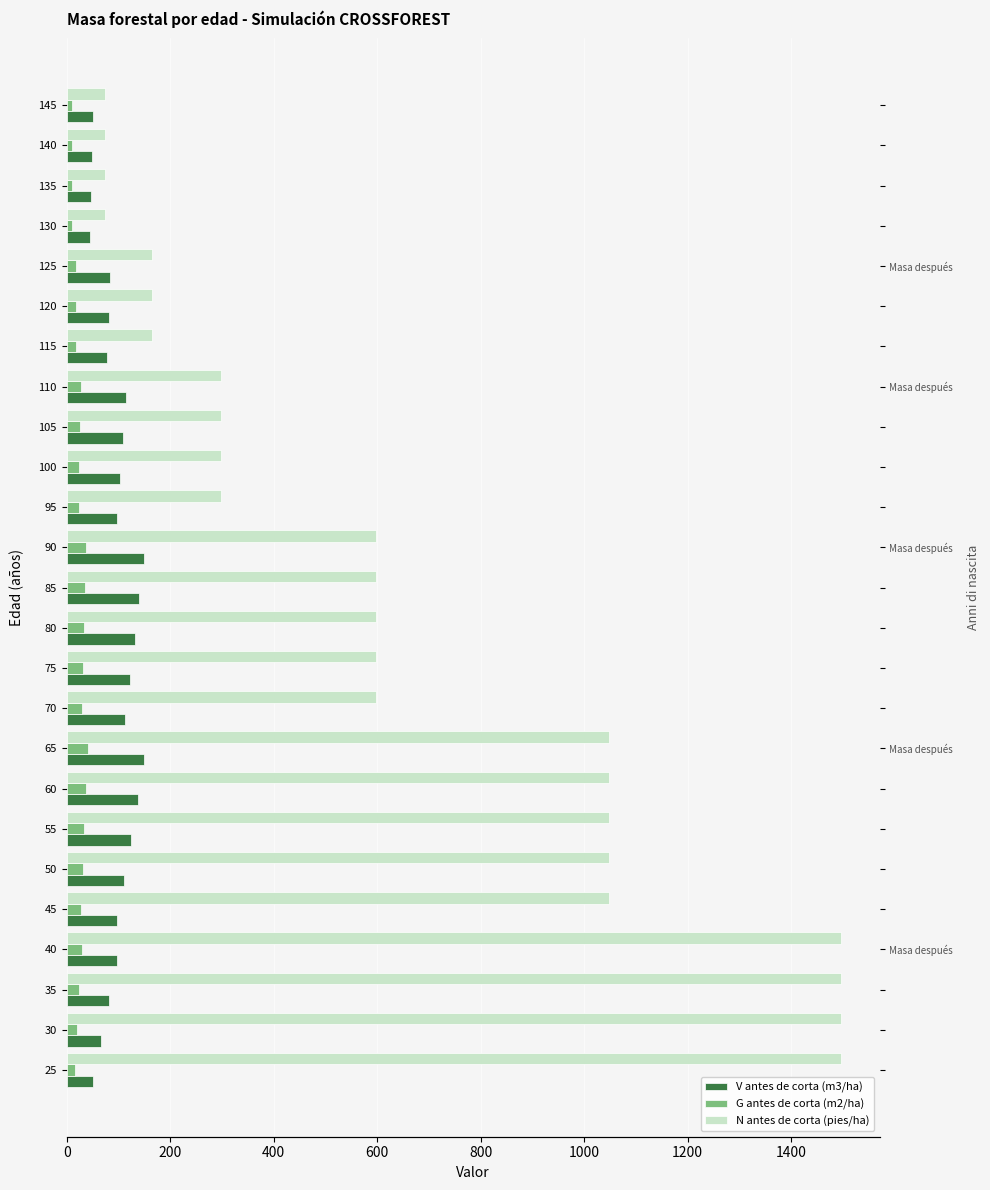

How many bars are there in total?

75